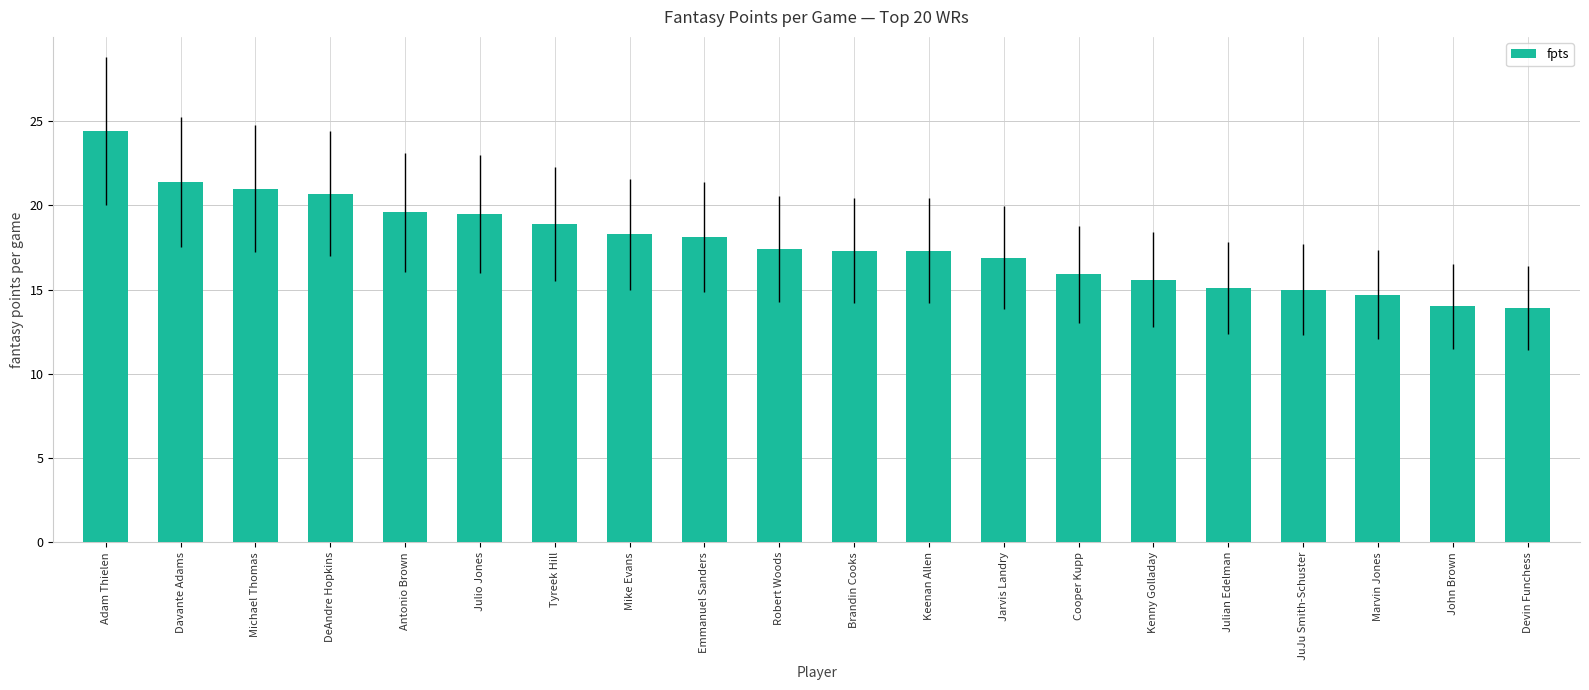

What is the change in value from Michael Thomas to Devin Funchess?

-7.1